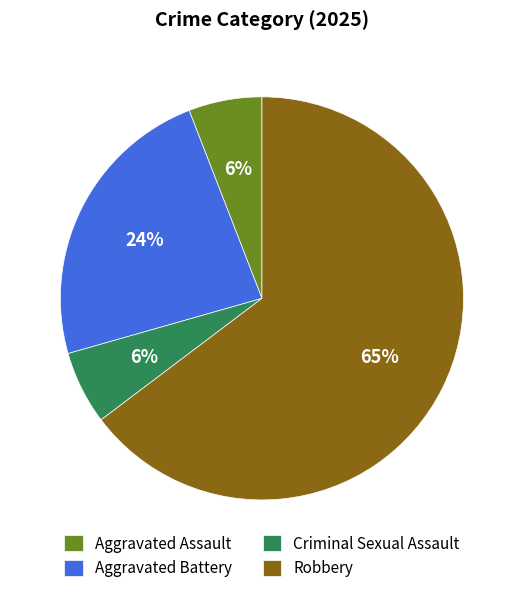

True or false: Aggravated Assault accounts for 13% of the total.

False